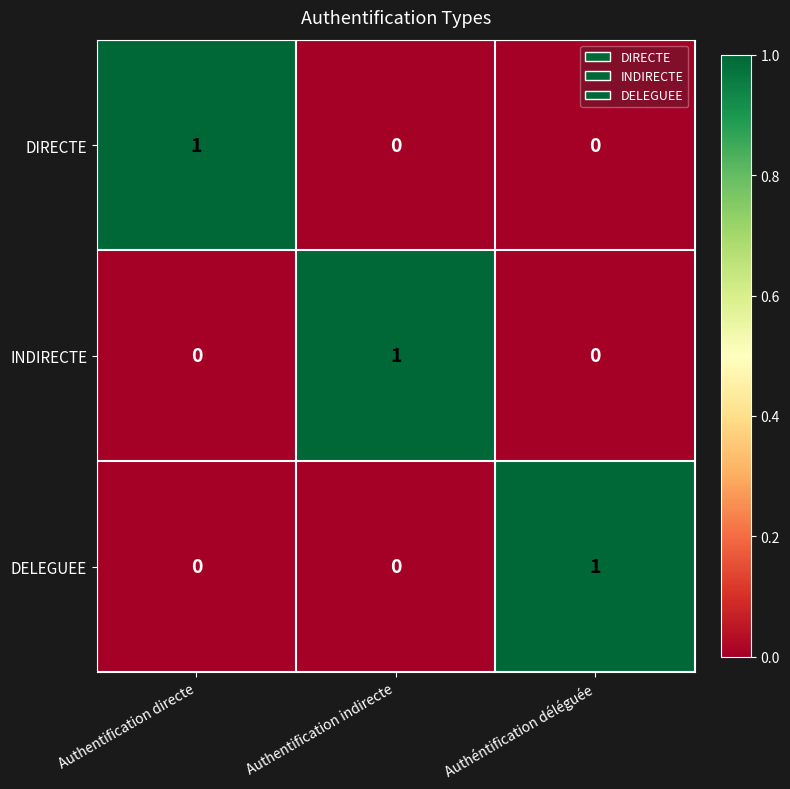

True or false: DIRECTE has a value of -1 at Authéntification déléguée.

False